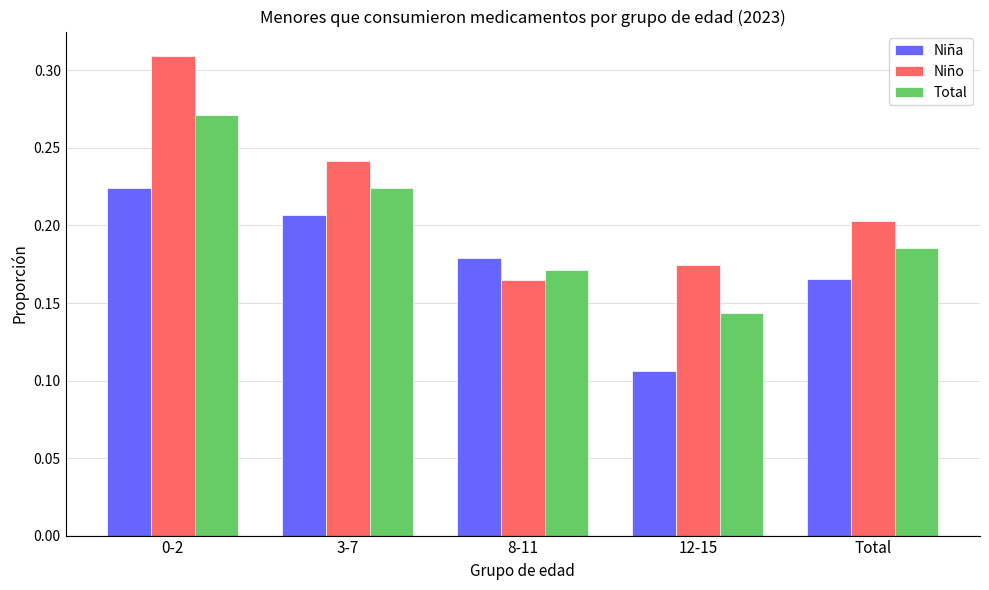

How many bars are there in total?

15